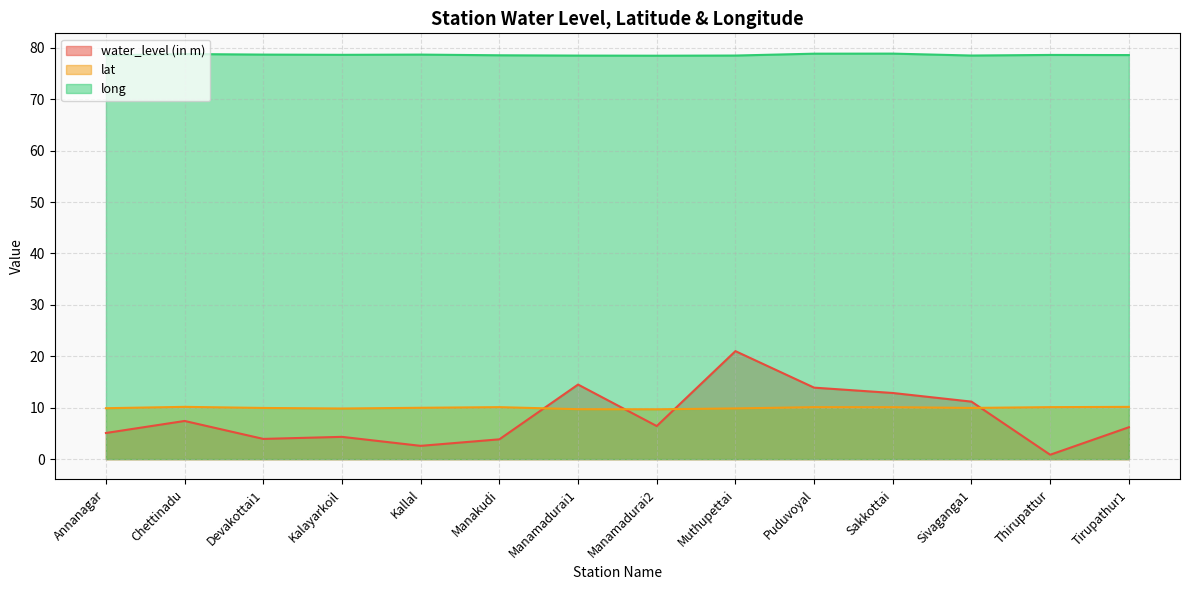

How many lines are shown in the chart?

3